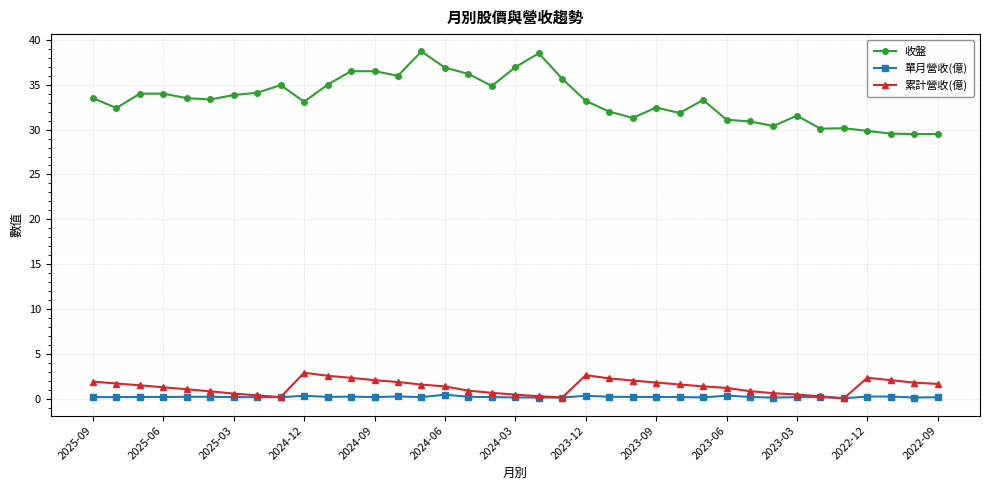

What is the highest value of the 累計營收(億) series?

2.9